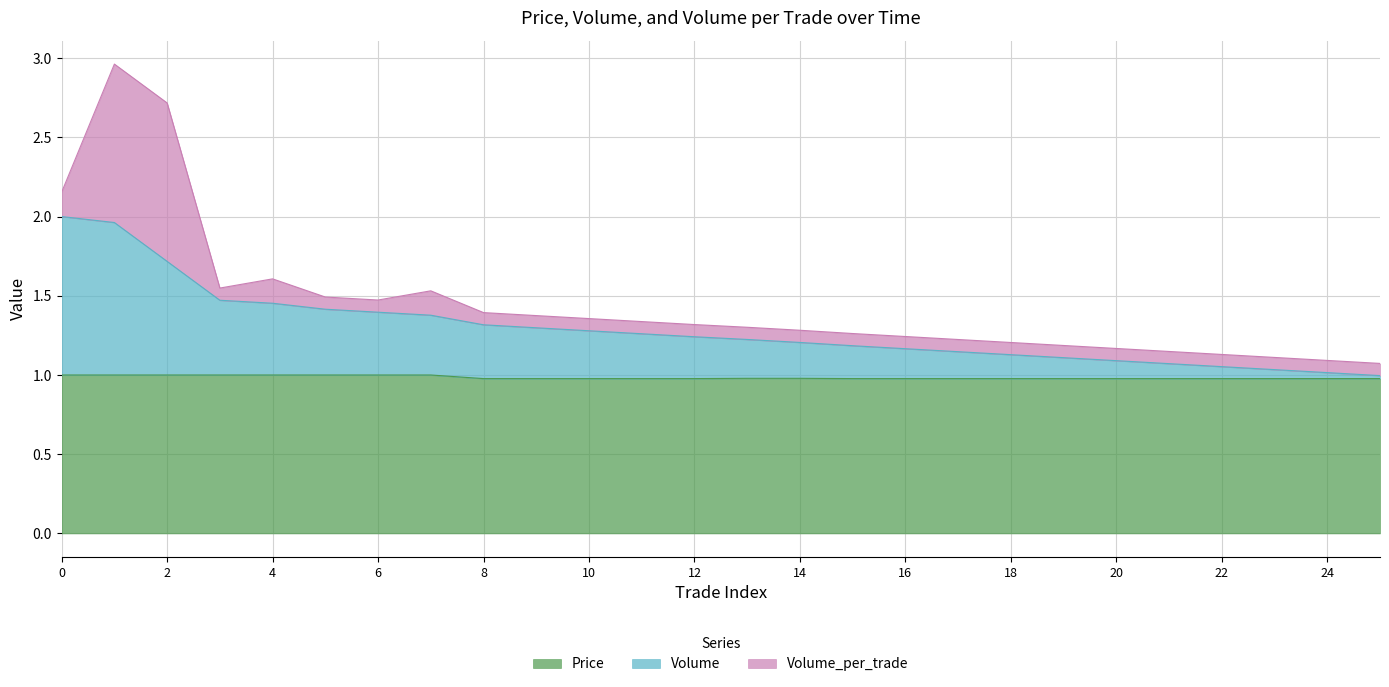

True or false: Volume has more than 0 interior local peaks.

False